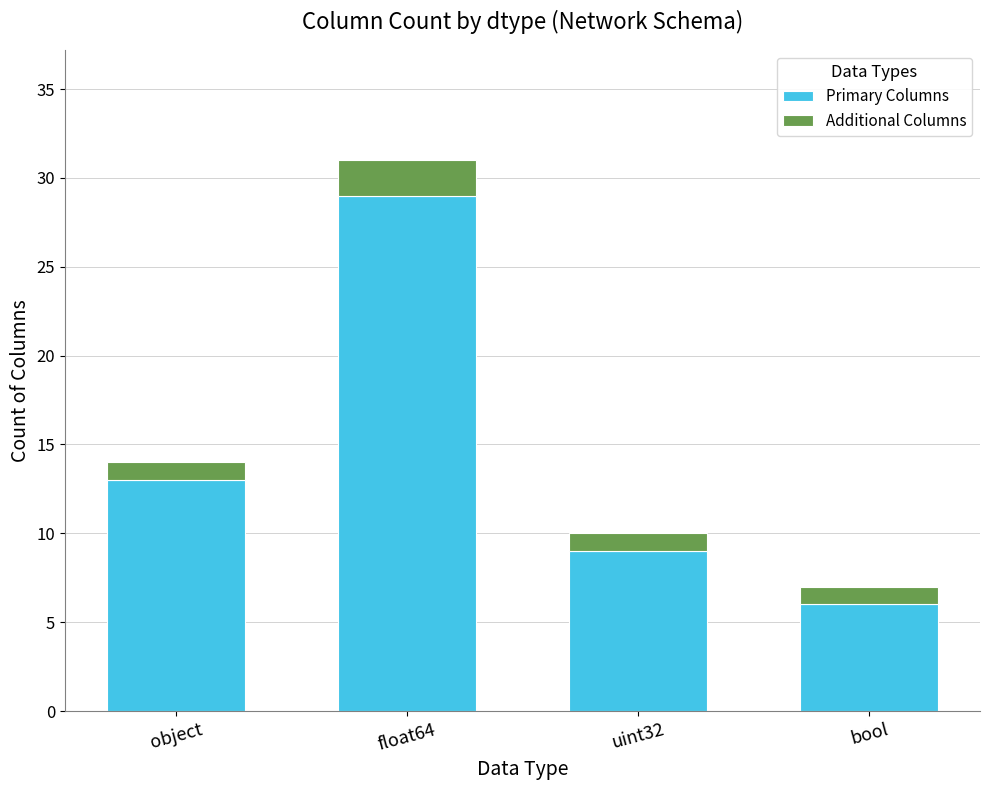

What is the difference between the maximum and minimum values in the Primary Columns series?

23